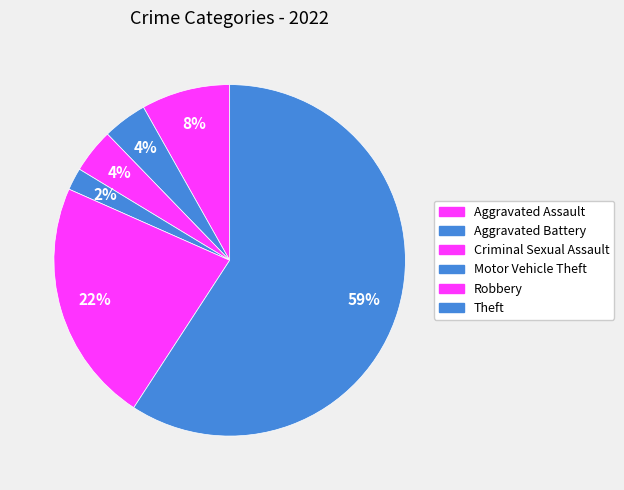

Rank the categories by value from highest to lowest.

Theft, Robbery, Aggravated Assault, Aggravated Battery, Criminal Sexual Assault, Motor Vehicle Theft